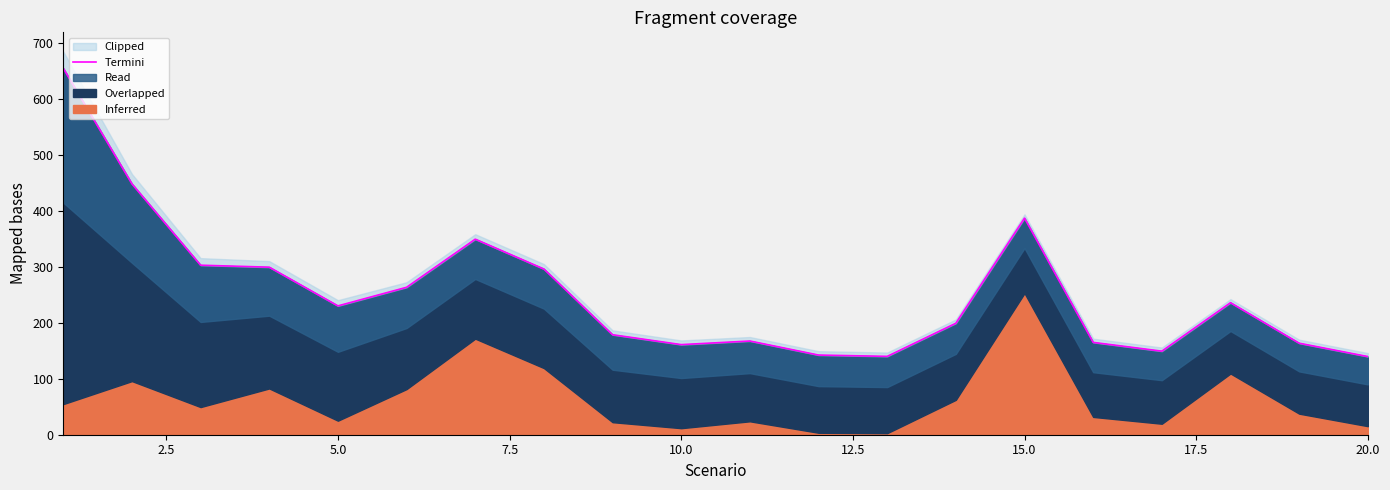

The value at 15 is 267.0. True or false?

False